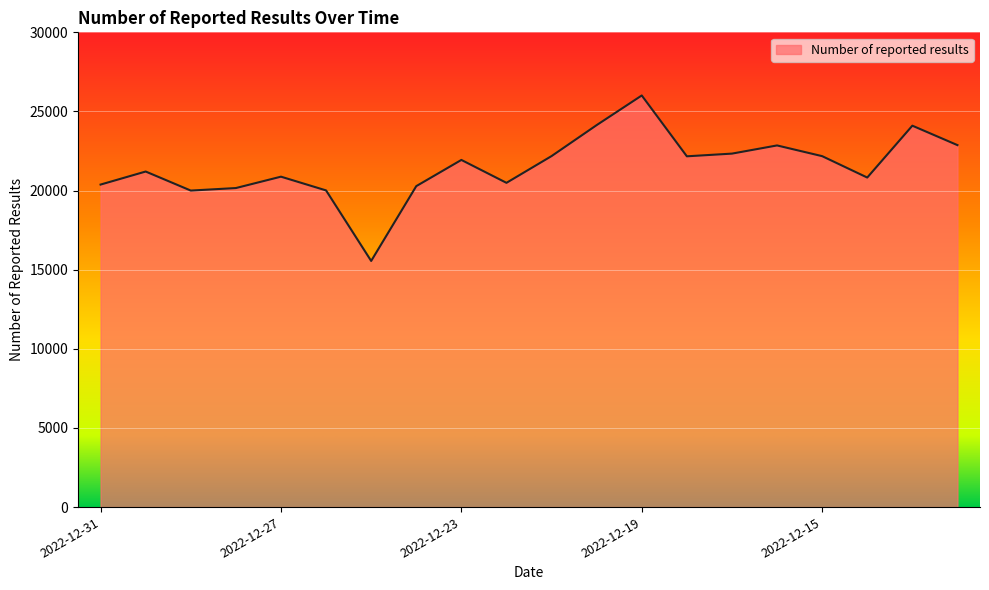

What is the difference between the maximum and minimum values?

10456